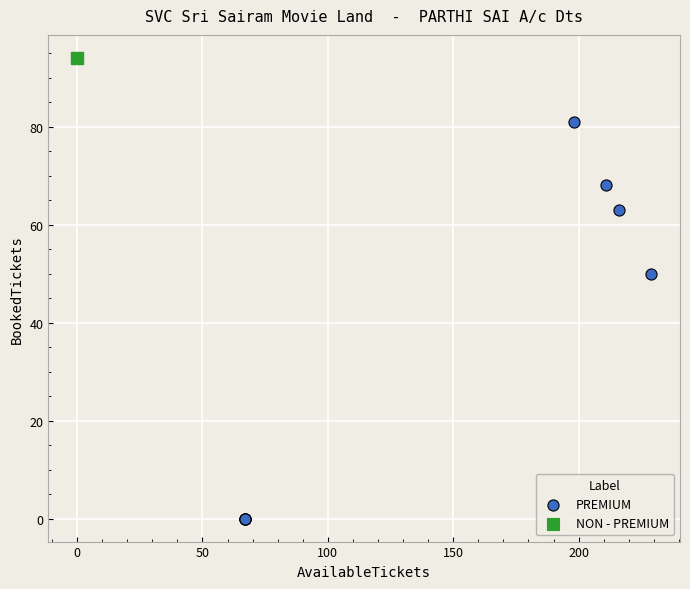

Which series contains the lowest Y value?

PREMIUM